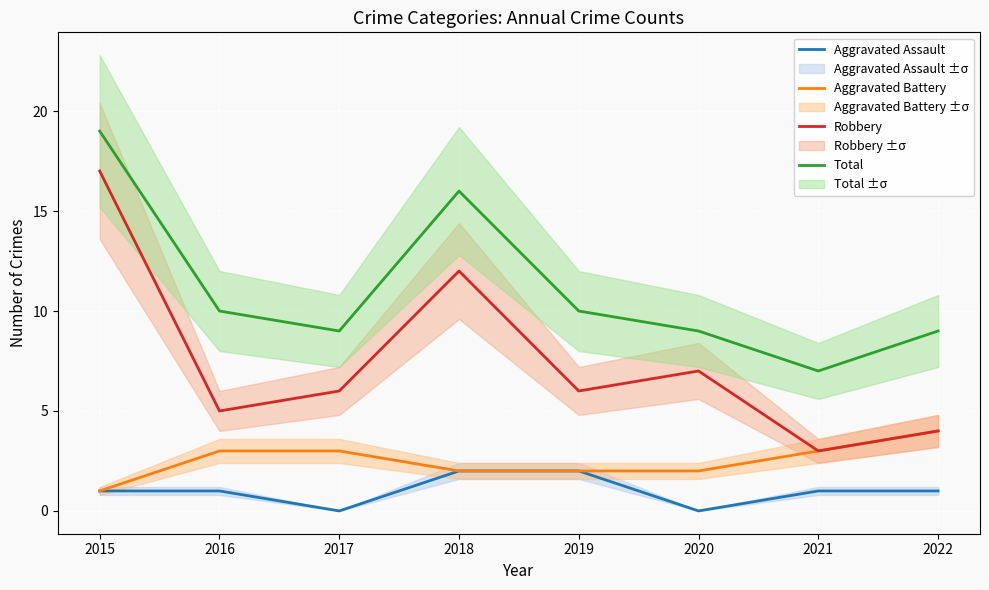

How many data points in Aggravated Battery are less than 3?

4